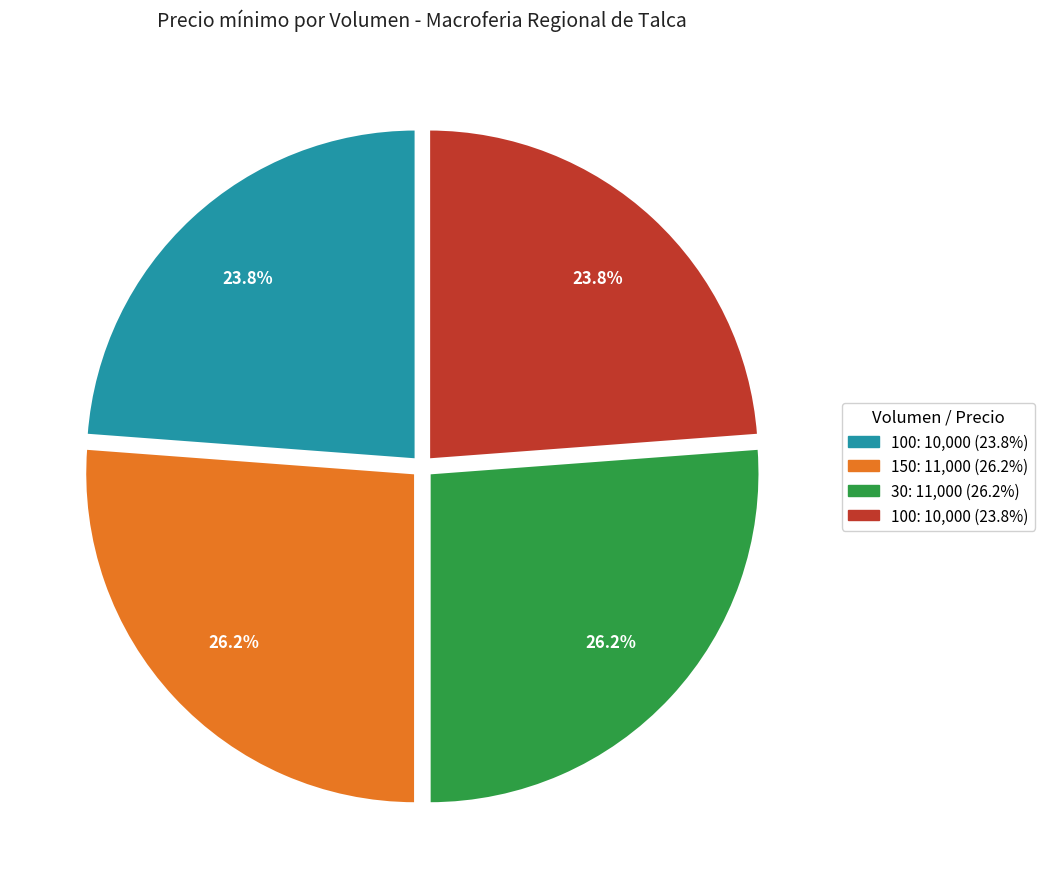

Does any single category account for the majority?

No